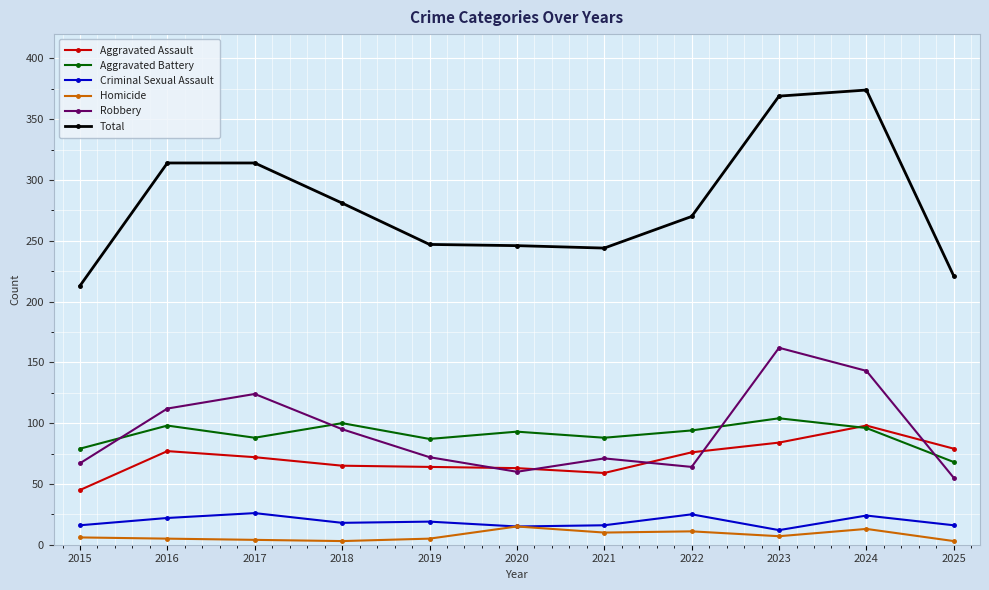

In Total, how many points are lower than both neighbors (excluding endpoints)?

1